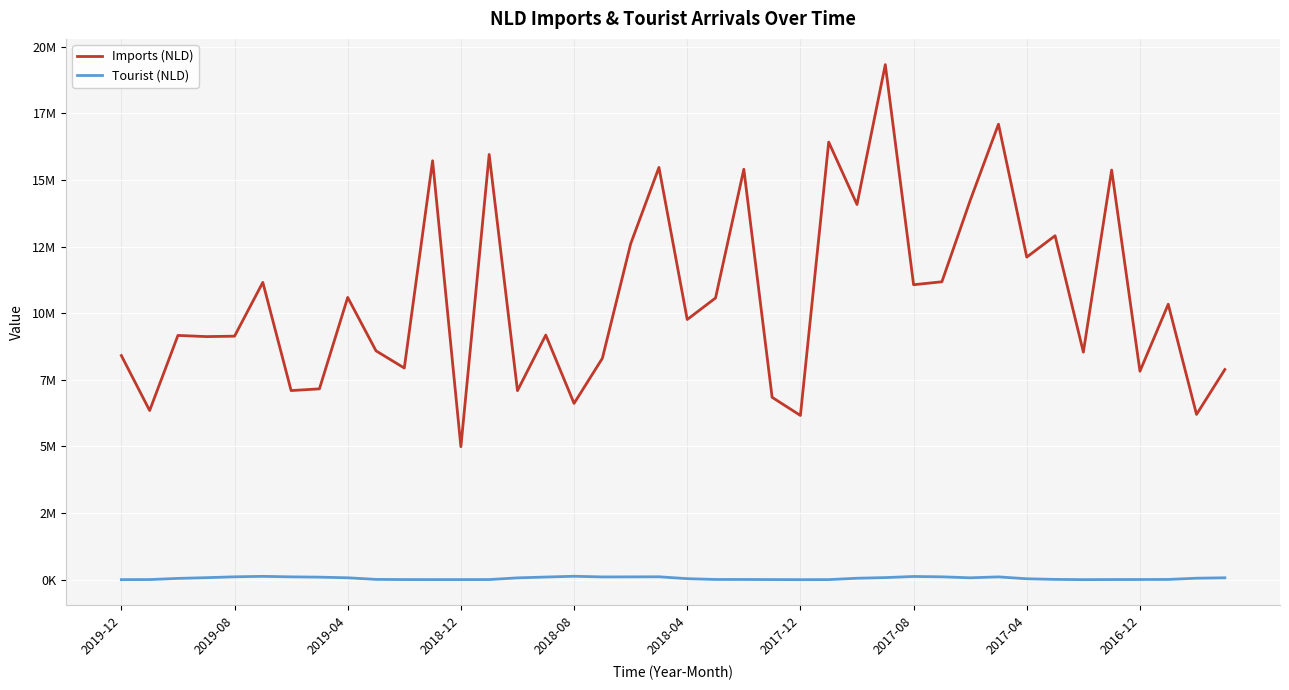

Is this an area chart (filled region under the line)?

No